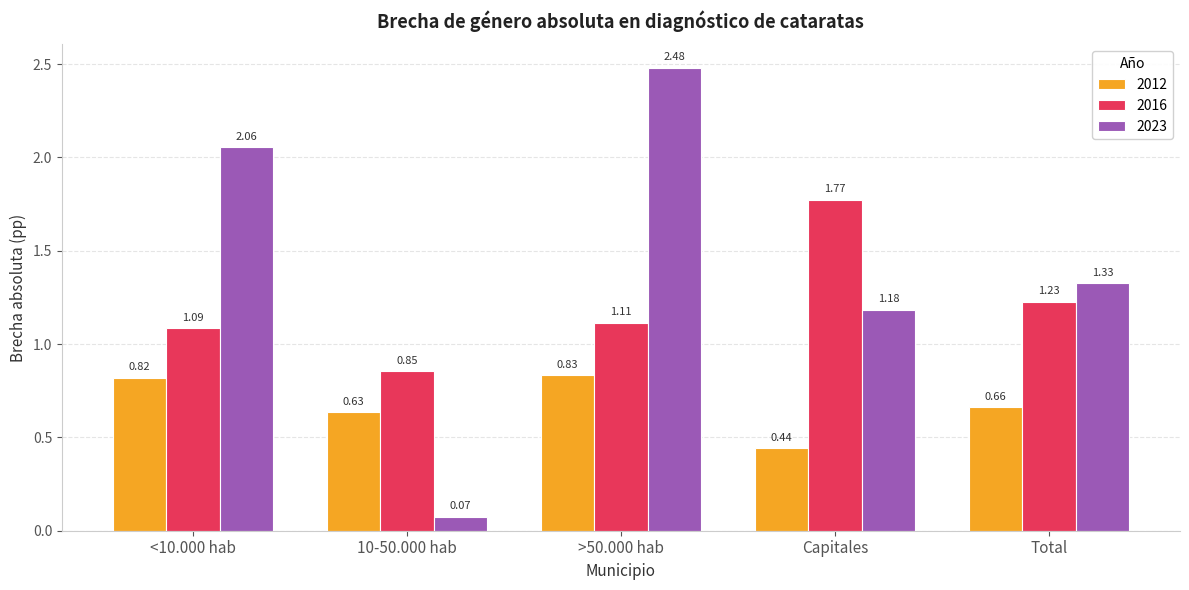

At how many categories does at least one series exceed 2?

2